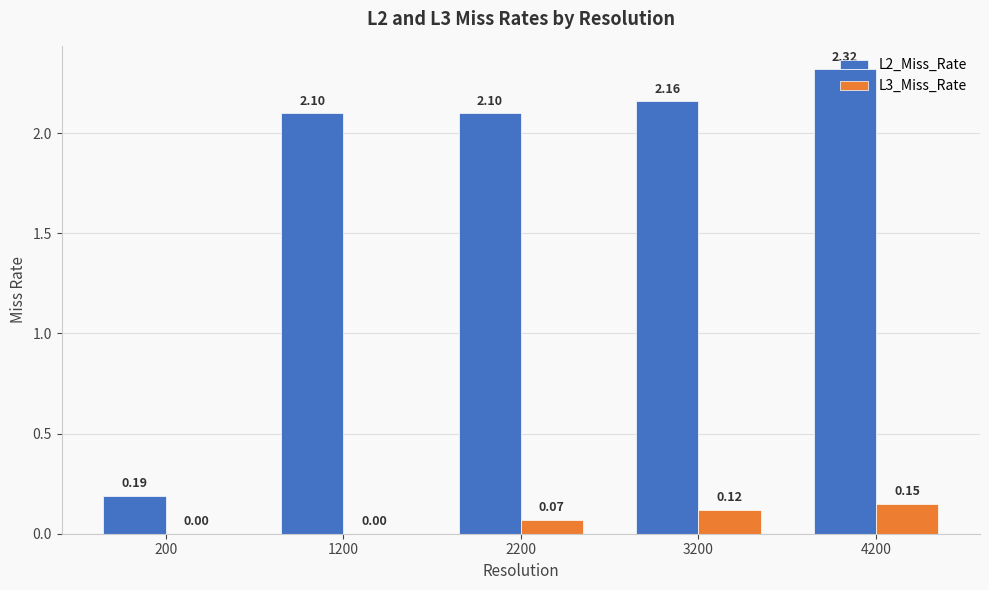

Which category has the highest value in the L2_Miss_Rate series?

4200